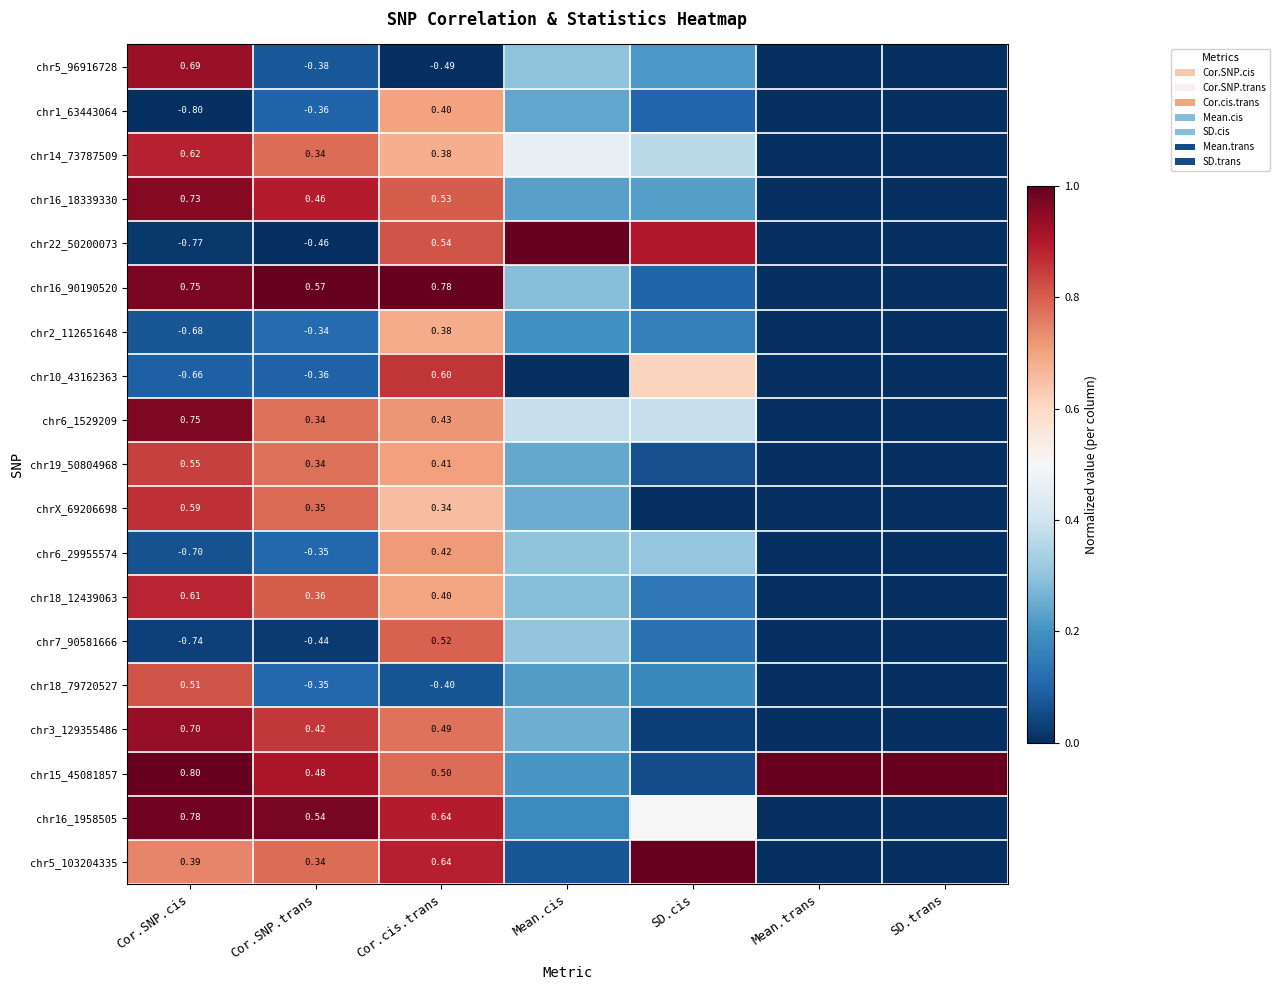

The chr22_50200073 series shows 0.6 at SD.cis. True or false?

False